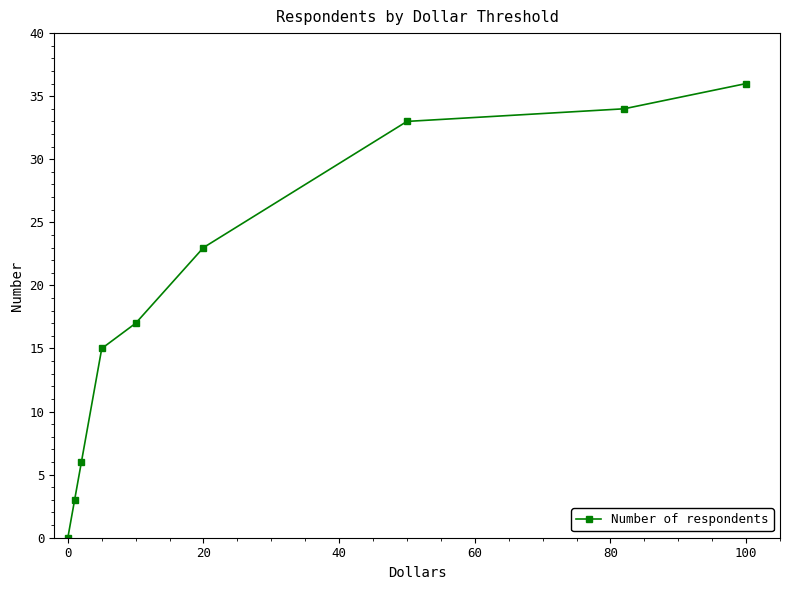

What is the difference between the maximum and minimum values?

36